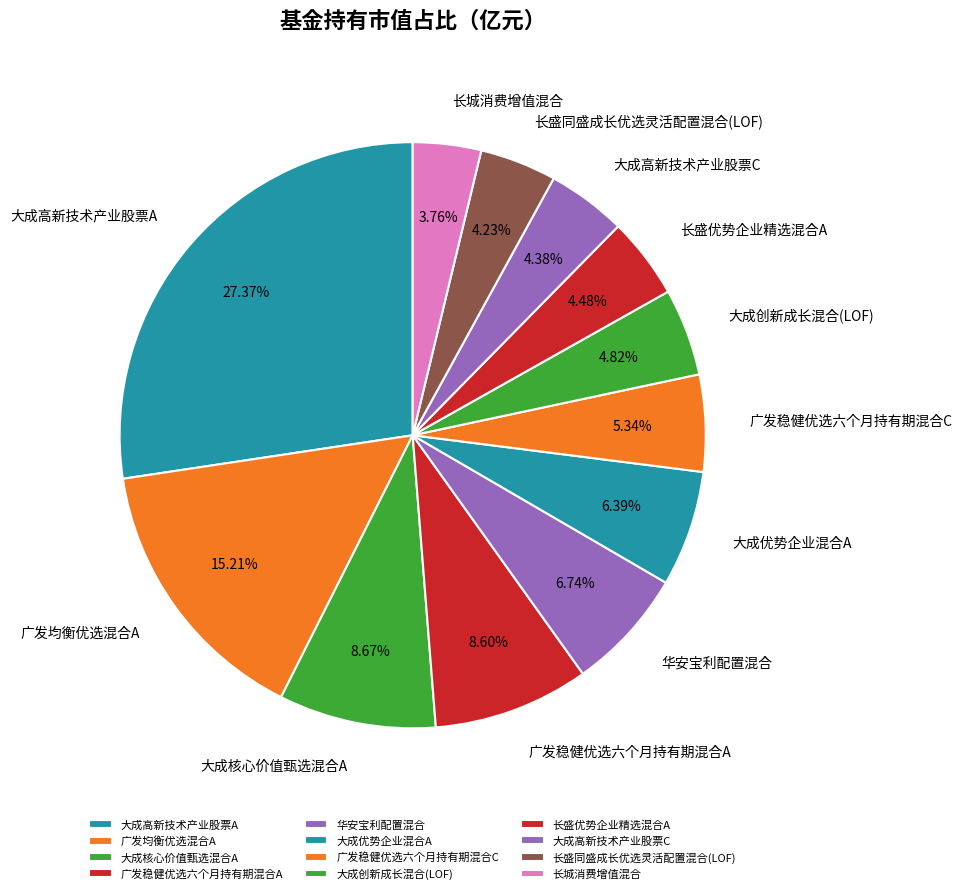

Do 广发稳健优选六个月持有期混合C and 大成核心价值甄选混合A together represent more than half of the pie?

No